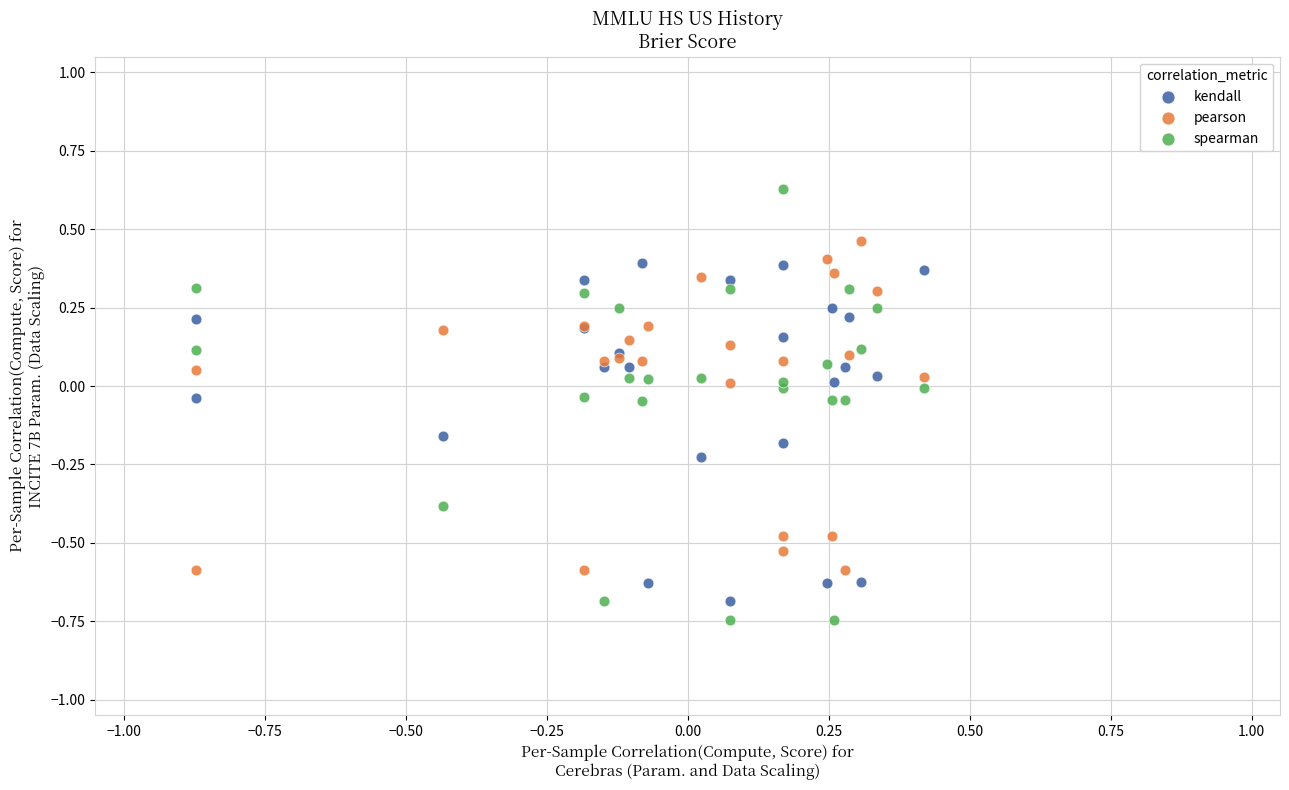

Which series reaches the maximum Y coordinate?

spearman